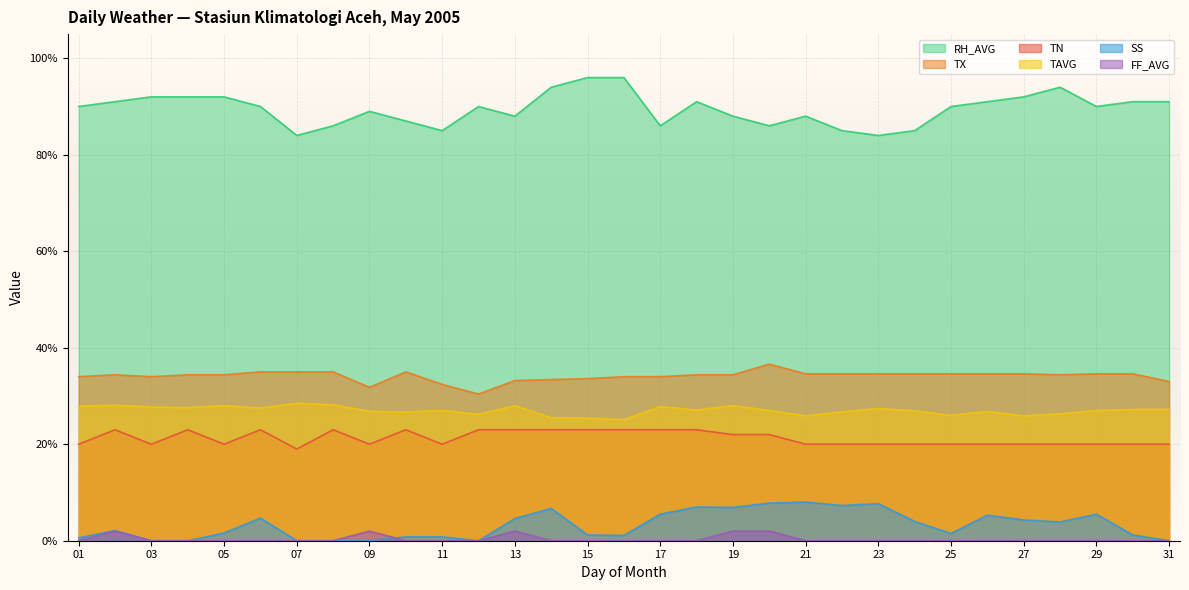

True or false: FF_AVG has more than 0 points higher than both neighbors.

True